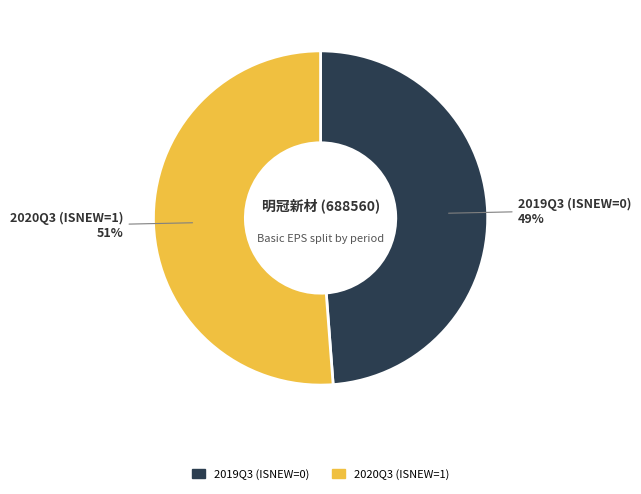

To the nearest percent, what is the difference between the largest and smallest slice percentages?

2%